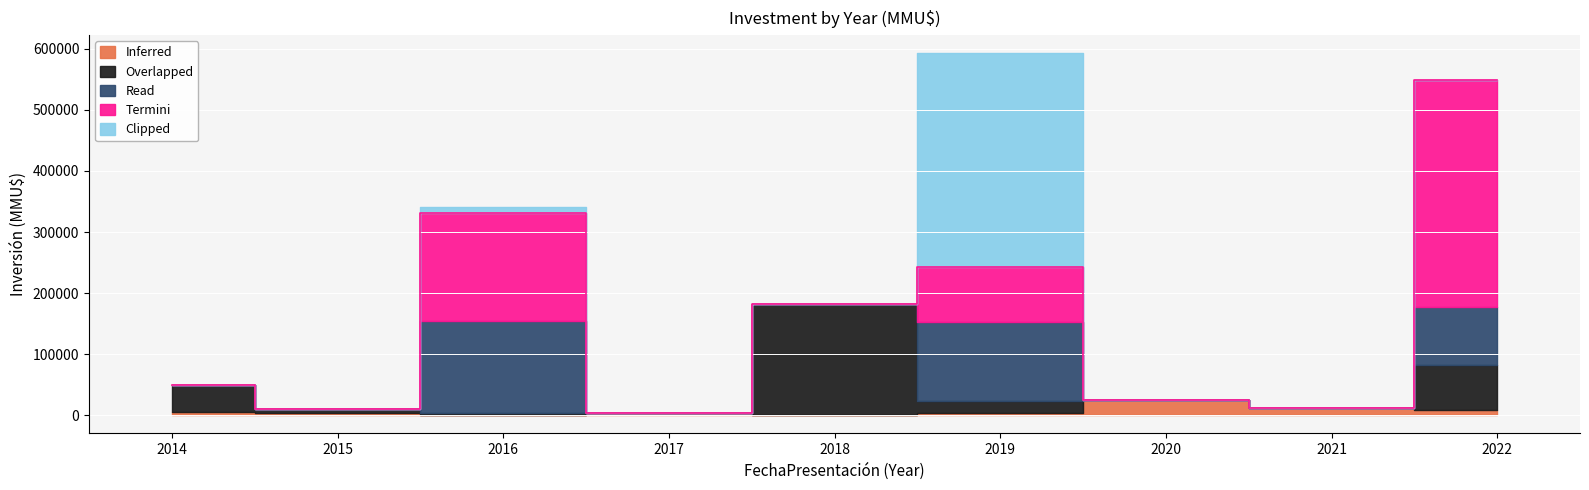

What is the difference between the Read values at 2014 and 2019?

130000